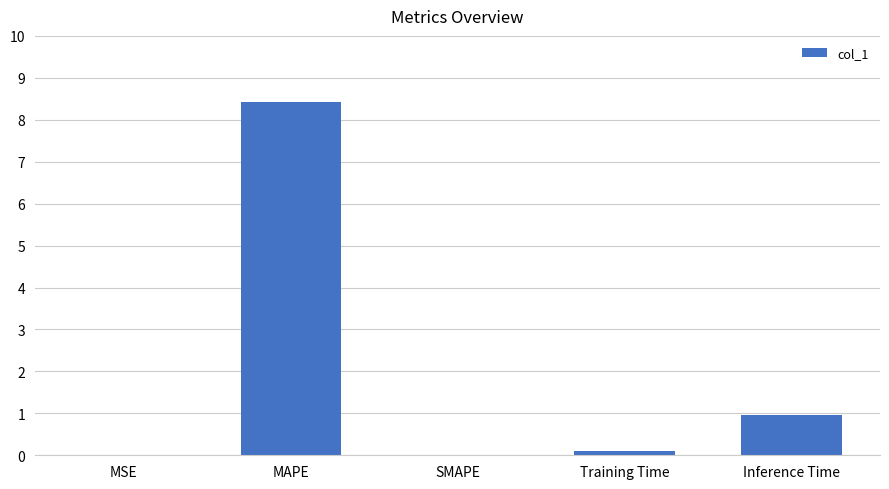

The value at Inference Time is 1.5. True or false?

False